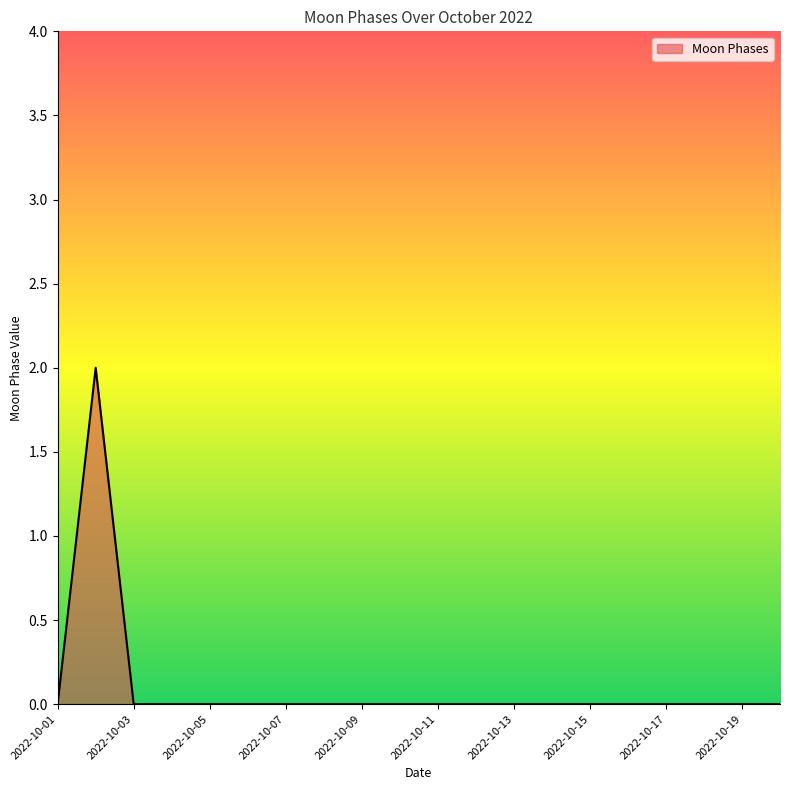

How many lines are shown in the chart?

1